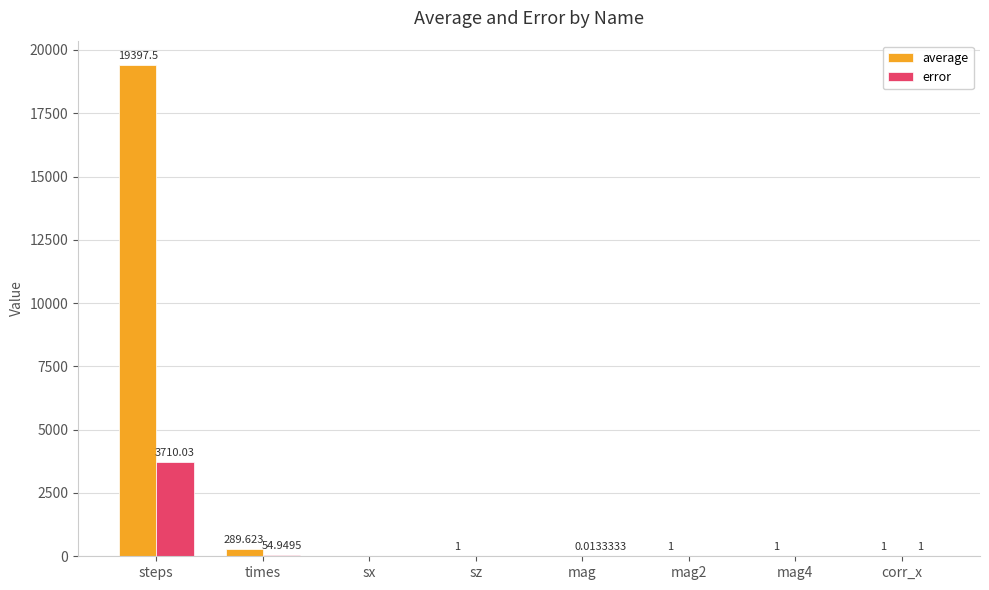

At which category is the sum across all series the highest?

steps